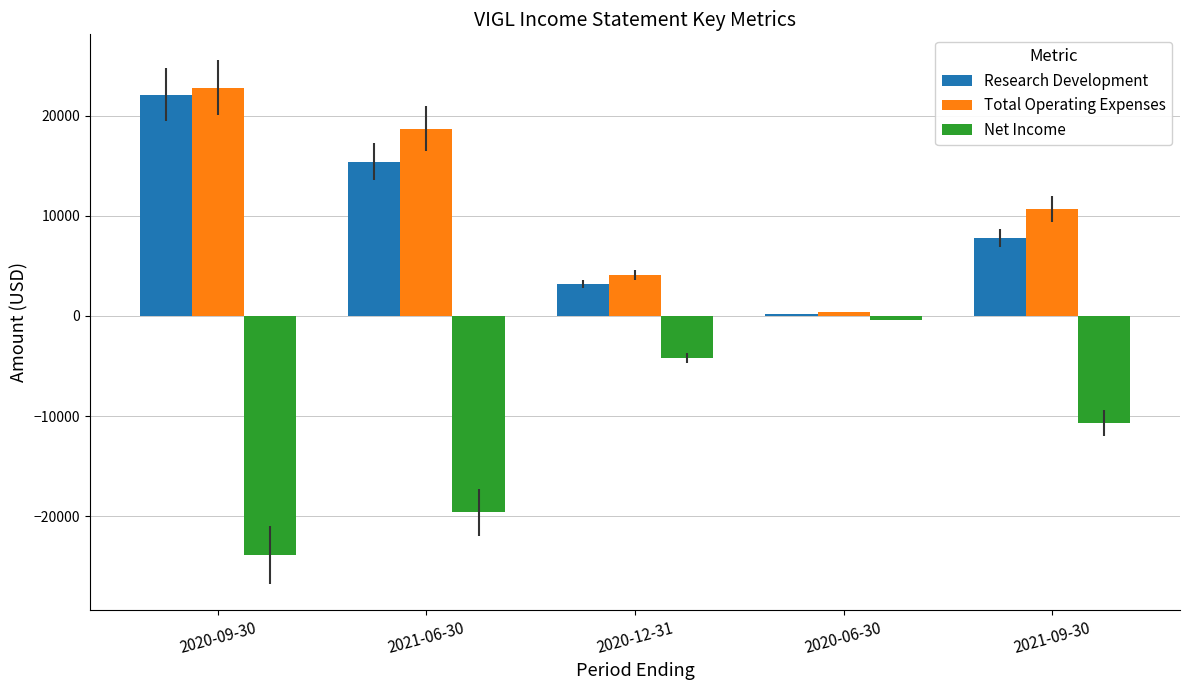

How many bars are there in total?

15